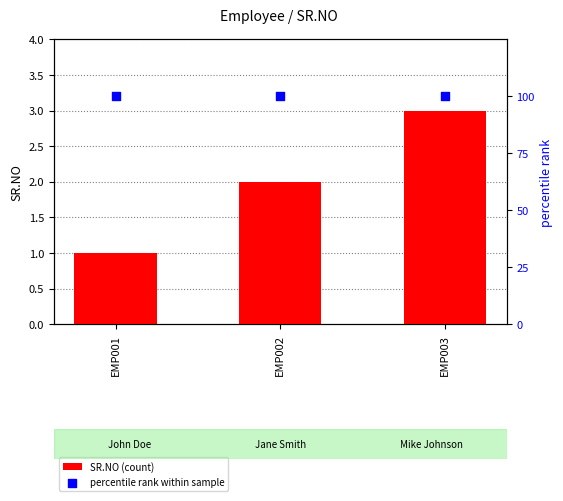

At how many categories does at least one series exceed 57?

3